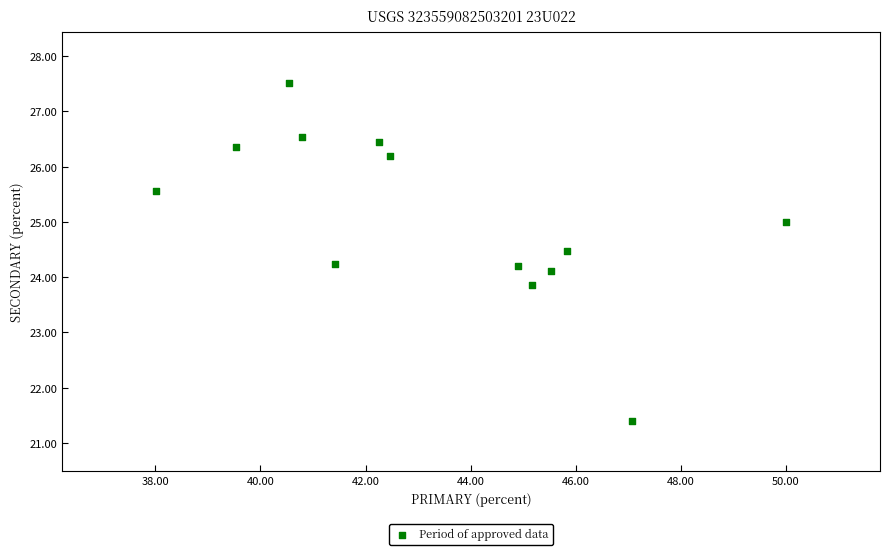

What is the range of Y values (max minus min)?

6.1